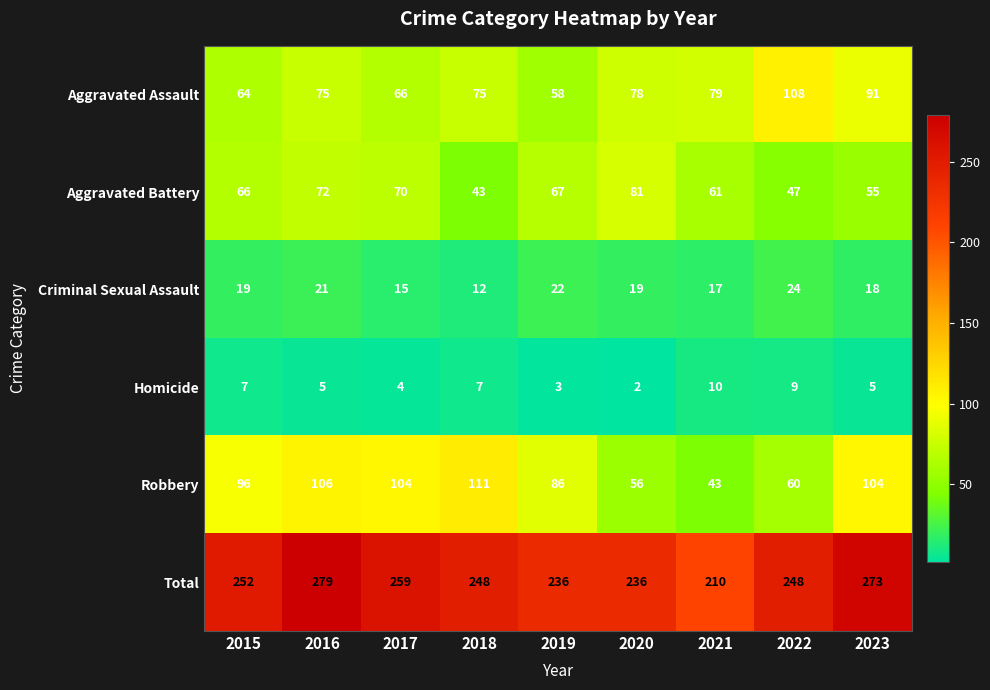

Where does the Homicide series first go above 5?

2015